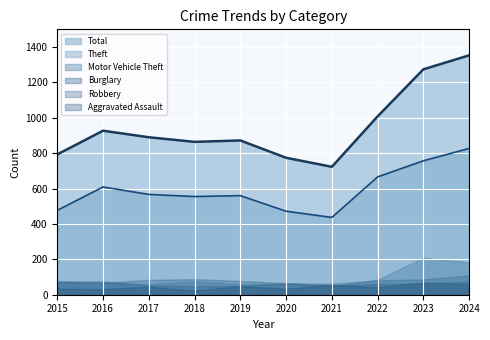

Reading left to right, transcribe all the data shown in this chart.

Theft: 2015=477	2016=609	2017=567	2018=555	2019=560	2020=472	2021=437	2022=666	2023=757	2024=827
Total: 2015=793	2016=927	2017=890	2018=864	2019=872	2020=774	2021=723	2022=1008	2023=1274	2024=1353
Motor Vehicle Theft: 2015=76	2016=69	2017=58	2018=75	2019=59	2020=63	2021=48	2022=85	2023=209	2024=182
Burglary: 2015=70	2016=68	2017=84	2018=88	2019=78	2020=65	2021=62	2022=81	2023=87	2024=109
Robbery: 2015=74	2016=76	2017=53	2018=48	2019=49	2020=64	2021=53	2022=60	2023=63	2024=74
Aggravated Assault: 2015=34	2016=32	2017=46	2018=23	2019=49	2020=34	2021=57	2022=42	2023=70	2024=60